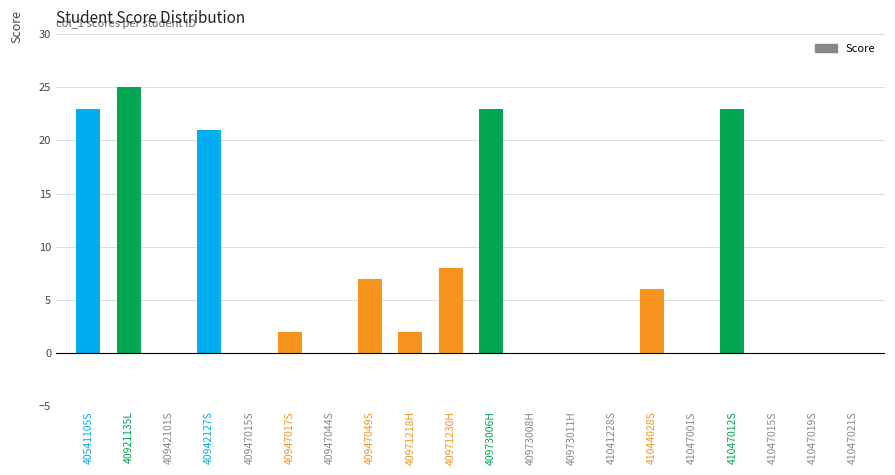

The value at 41047021S is 13. True or false?

False